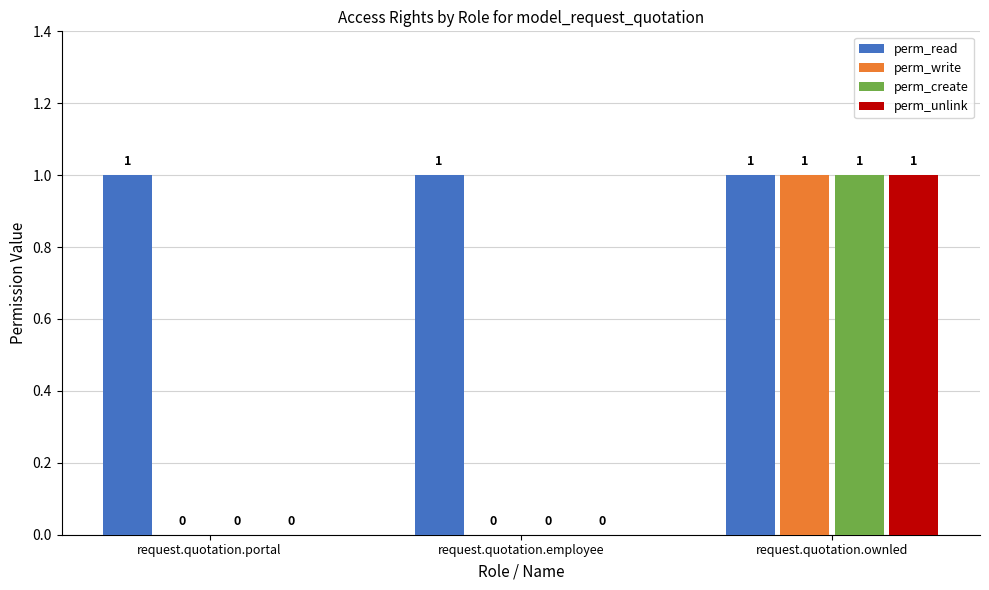

Does the chart contain stacked bars?

No